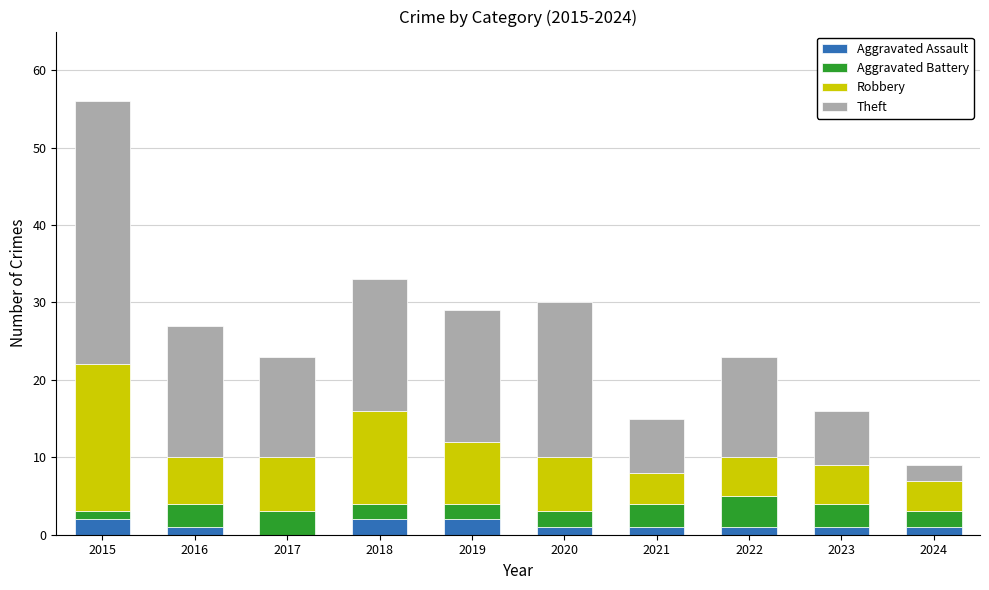

At which category is the sum across all series the highest?

2015